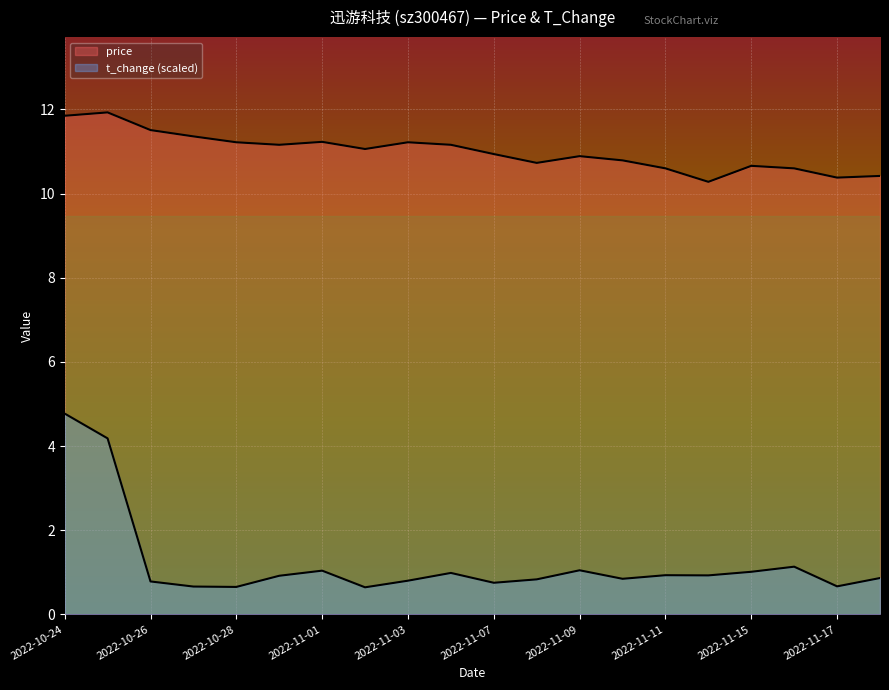

True or false: price and t_change cross at least once.

False